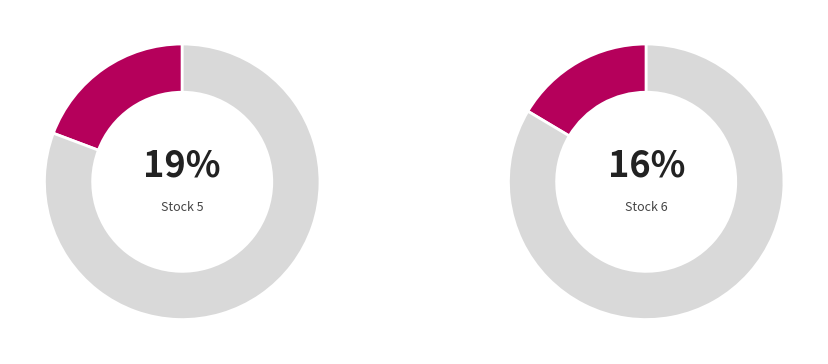

To the nearest percent, what portion does Stock 5 represent?

19%